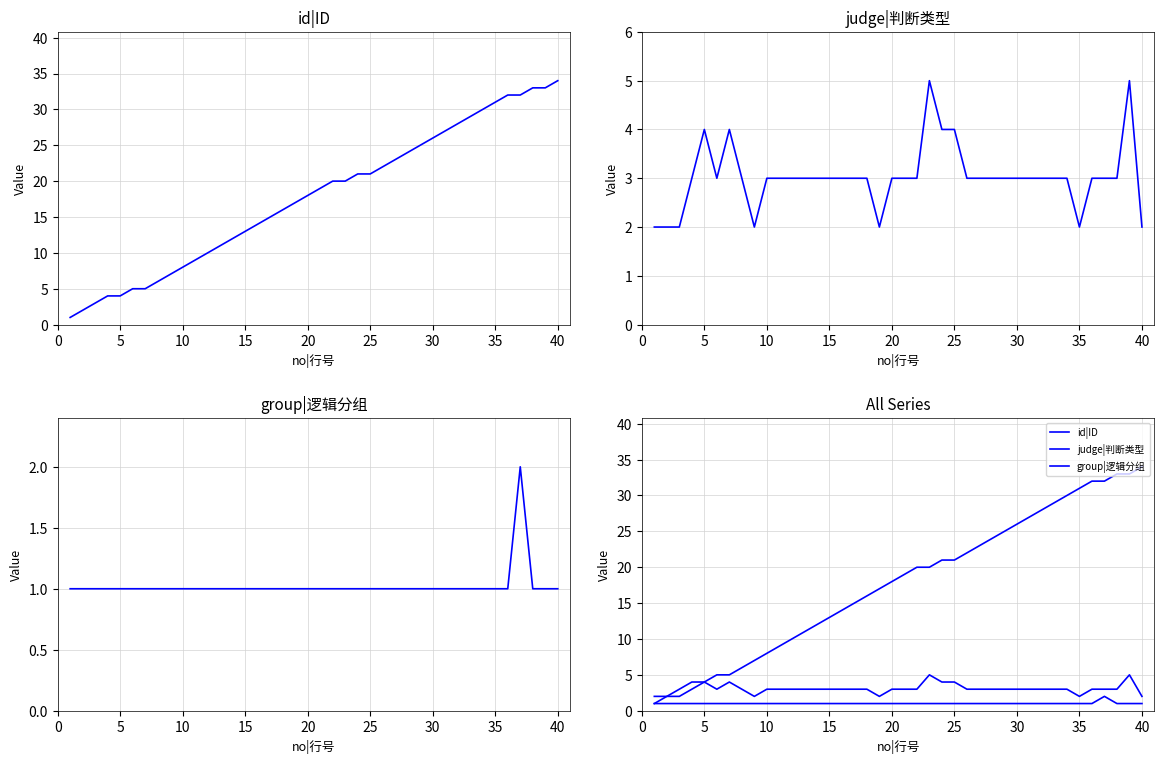

What is the maximum value shown in the chart?

34